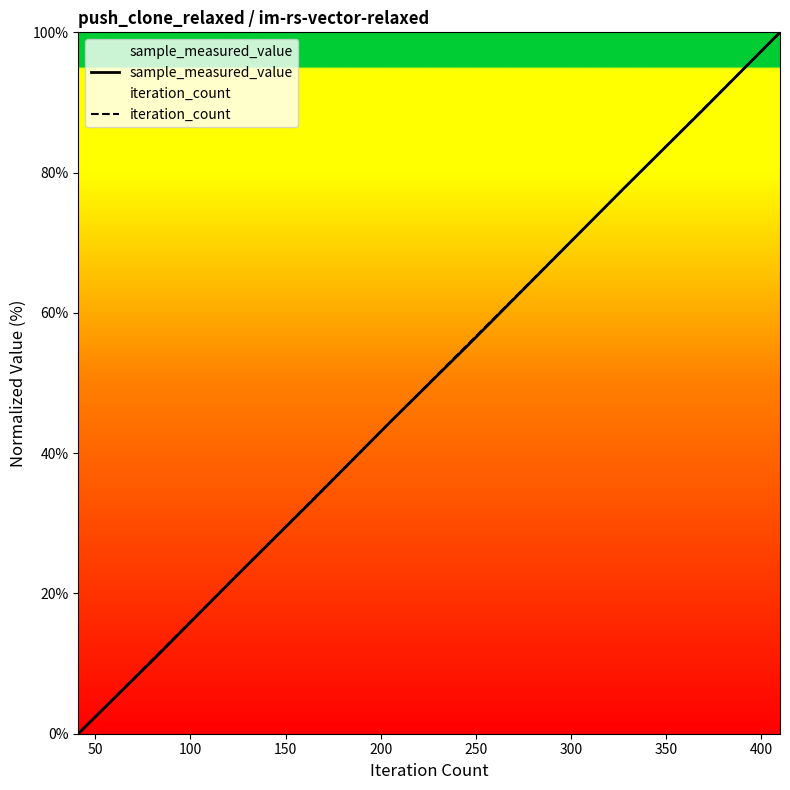

What is the highest value of the iteration_count series?

100.0